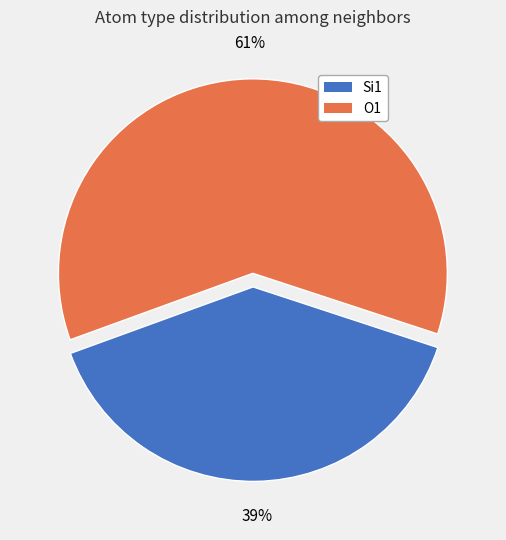

Is there any slice that represents more than half of the pie?

Yes